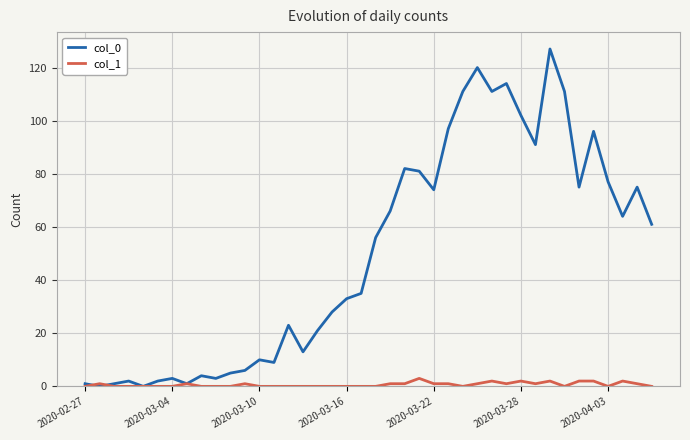

What is the greatest value displayed?

127